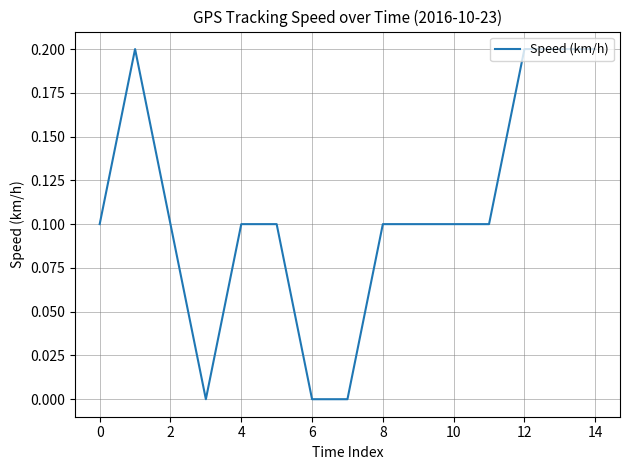

How many lines are shown in the chart?

1